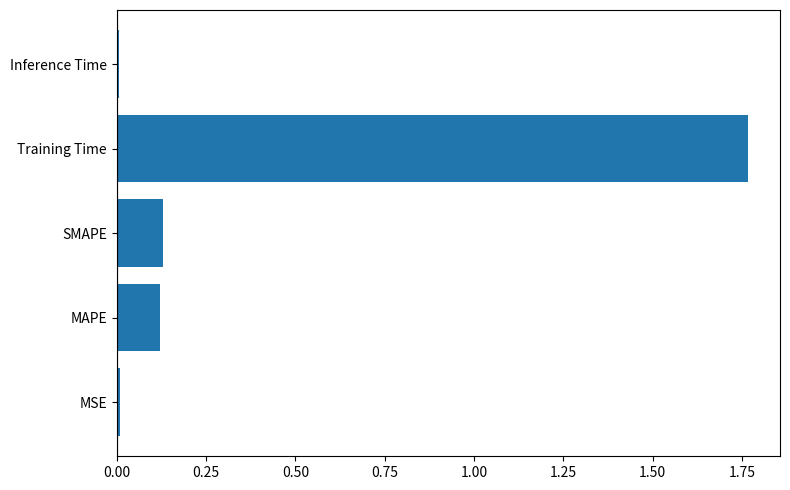

Which label corresponds to the largest value in the chart?

Training Time